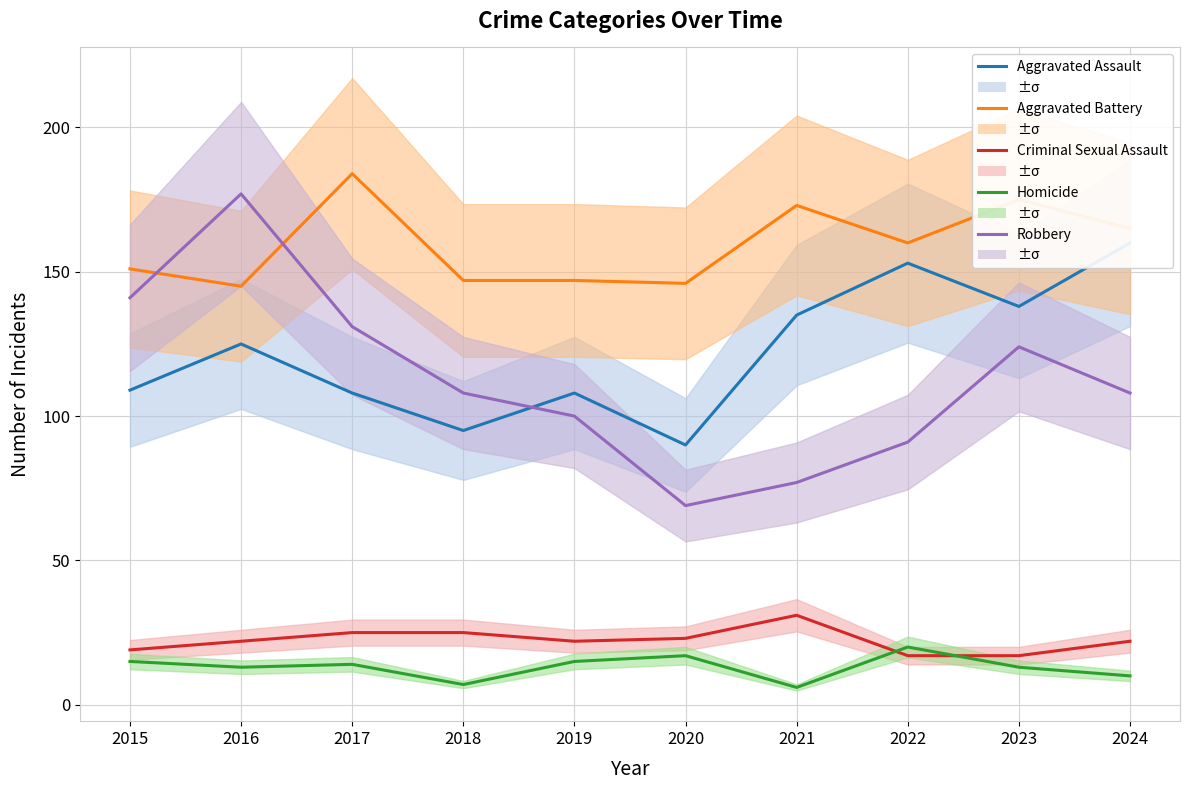

How many values in the Aggravated Battery series exceed 160?

4